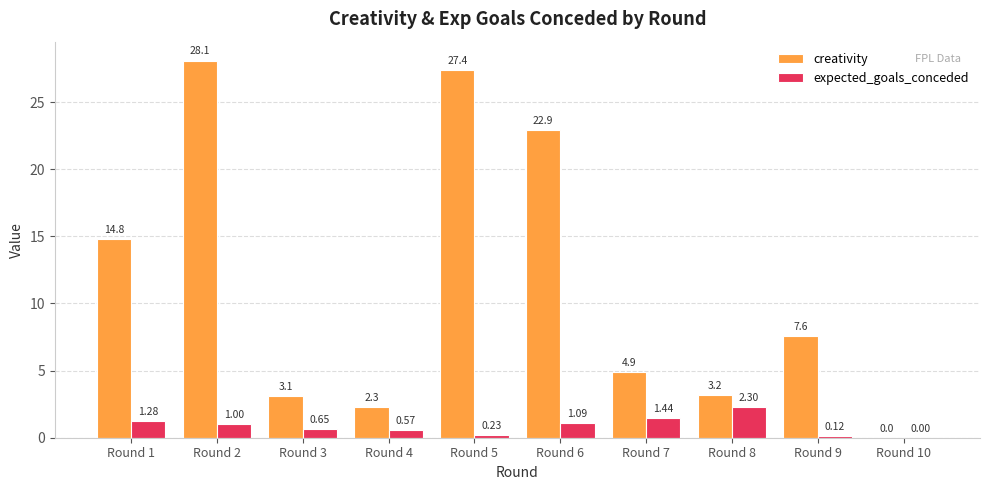

At which label does expected_goals_conceded first exceed 1?

Round 1